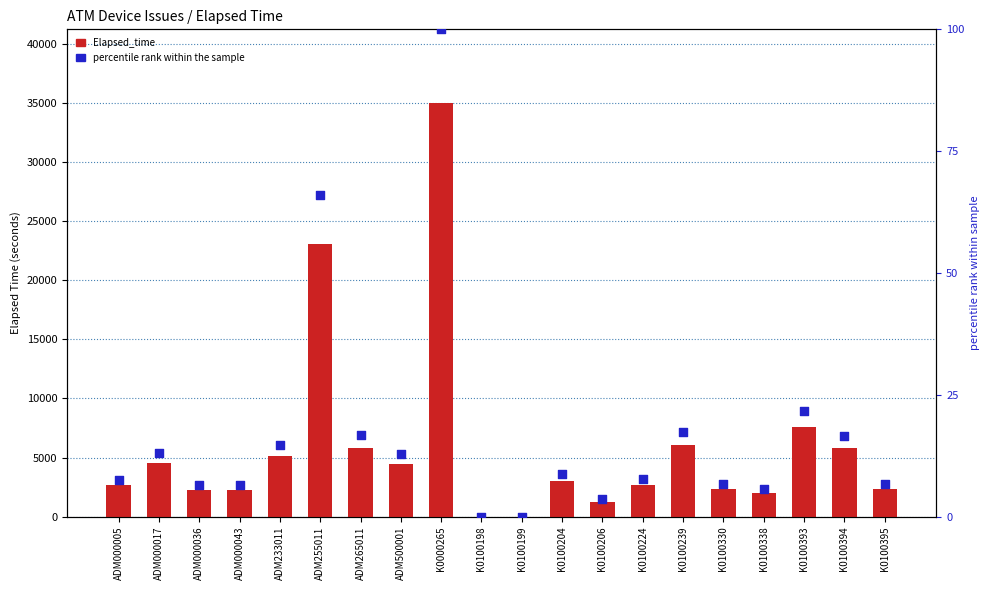

What are all the series names shown in the legend?

Elapsed_time, percentile rank within the sample